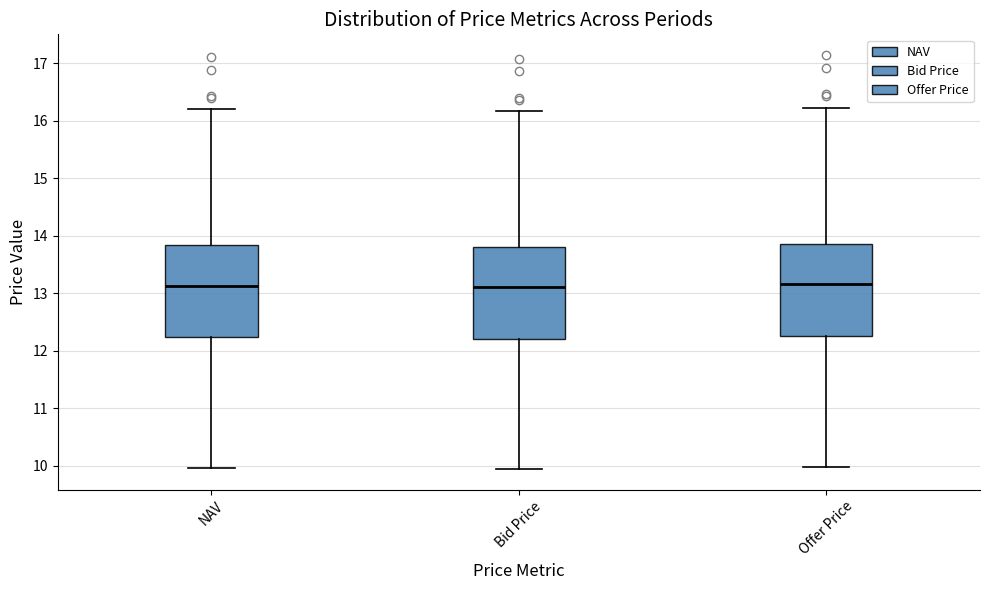

Reading left to right, transcribe this box plot: for each box, give where its median line is, the range the box spans, and where its two whiskers end, as read against the y-axis. The values are not printed on the chart, so give them approximately, as read against the axis.

NAV: median 13.1, box 12.2 to 13.8, whiskers 10.0 to 16.2
Bid Price: median 13.1, box 12.2 to 13.8, whiskers 9.9 to 16.2
Offer Price: median 13.2, box 12.3 to 13.9, whiskers 10.0 to 16.2